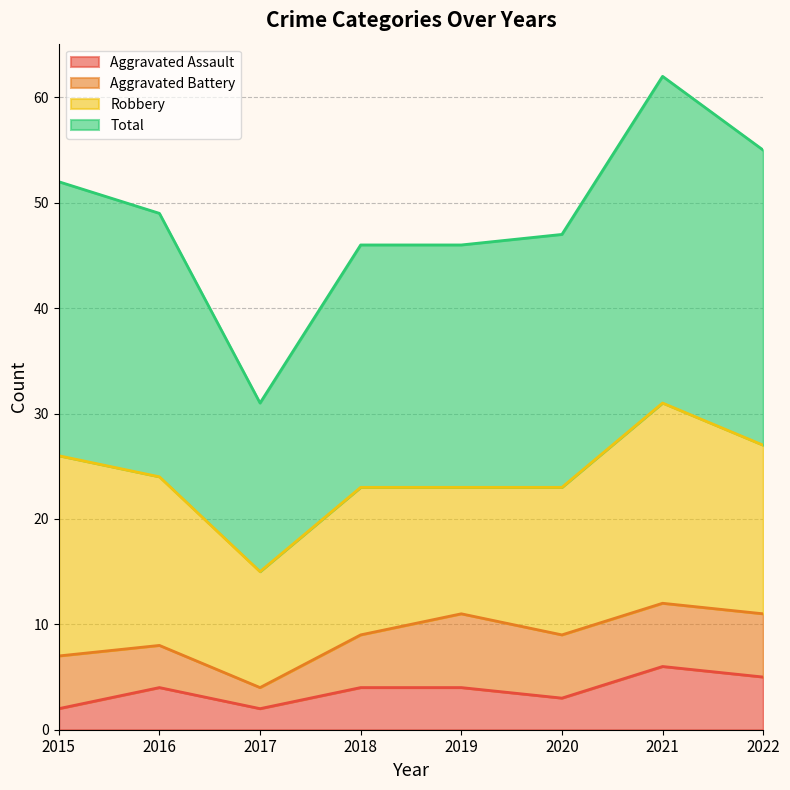

What is the sum of all Total values?

388